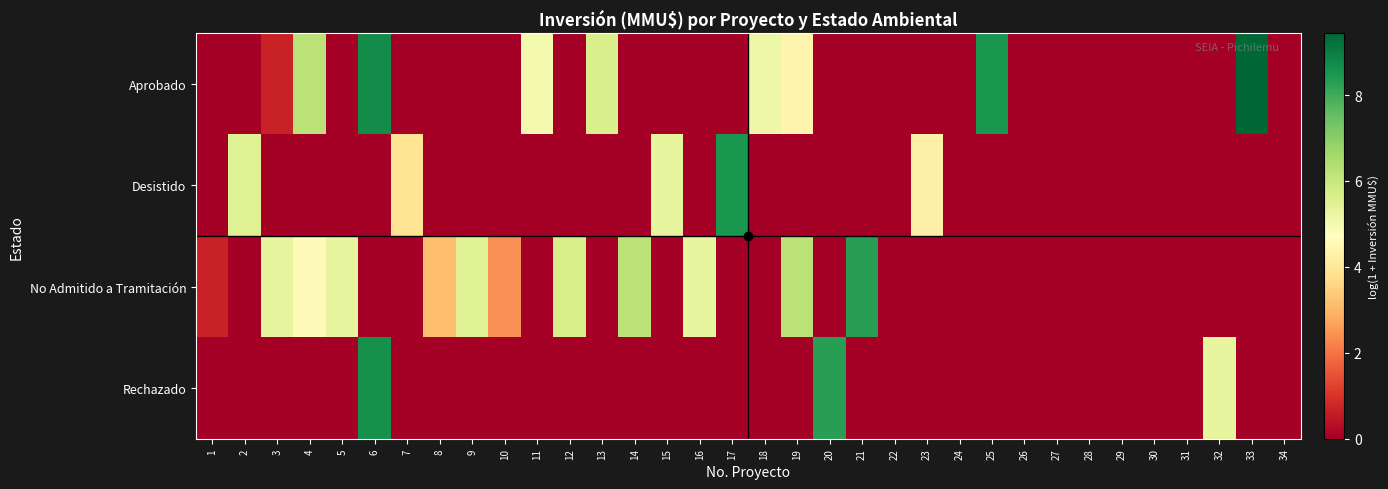

Which series has the widest spread of values?

Aprobado